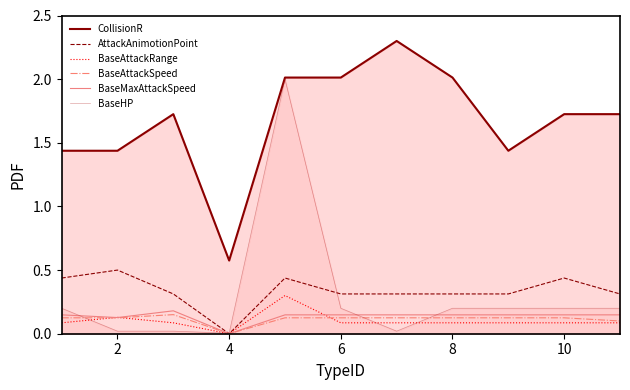

True or false: BaseAttackRange has a value of 0.0 at 8.

False